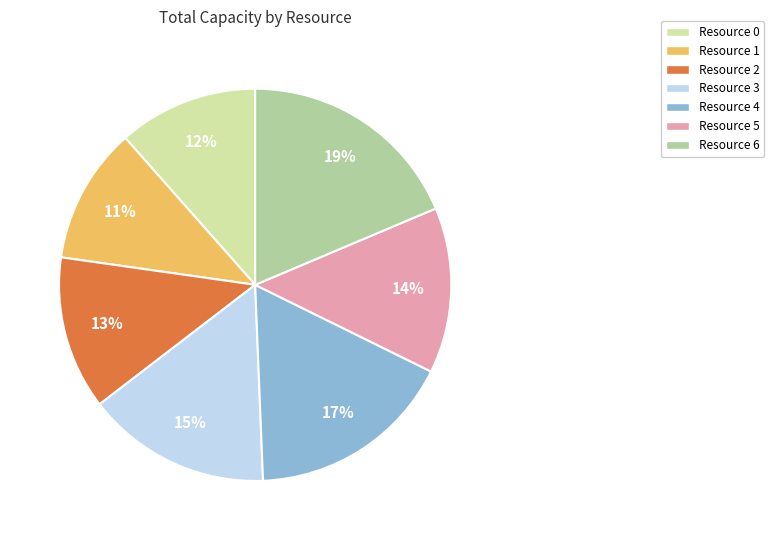

What percentage is the Resource 3 slice, to the nearest percent?

15%